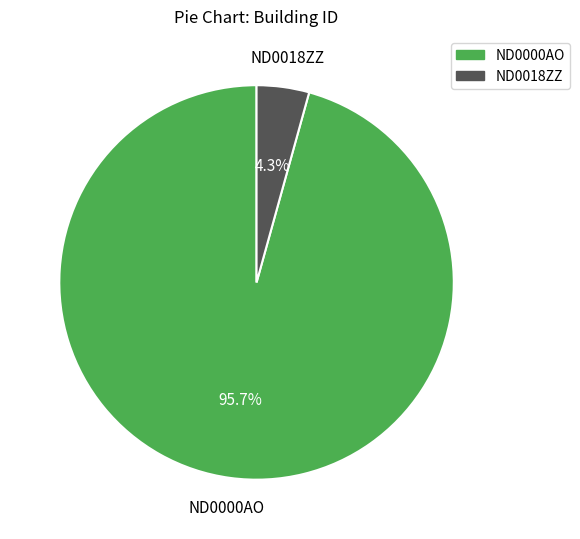

Which category has the smallest portion of the pie?

ND0018ZZ